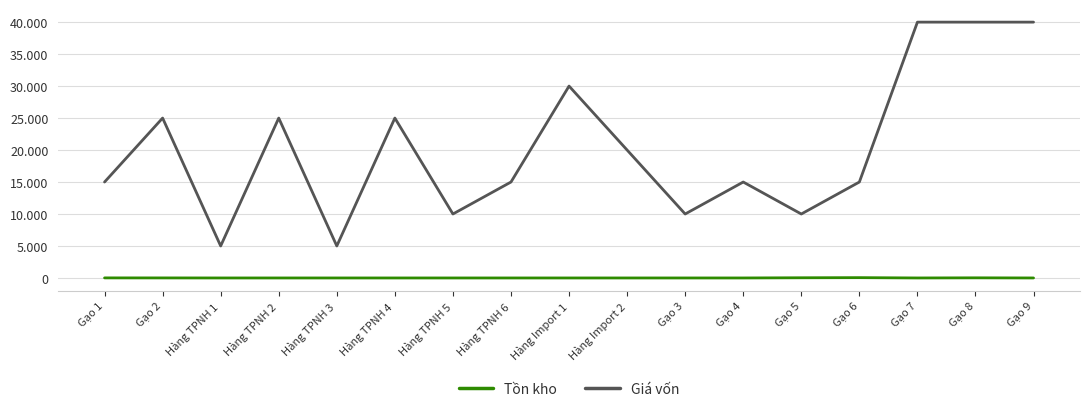

What are all the series names shown in the legend?

Tồn kho, Giá vốn